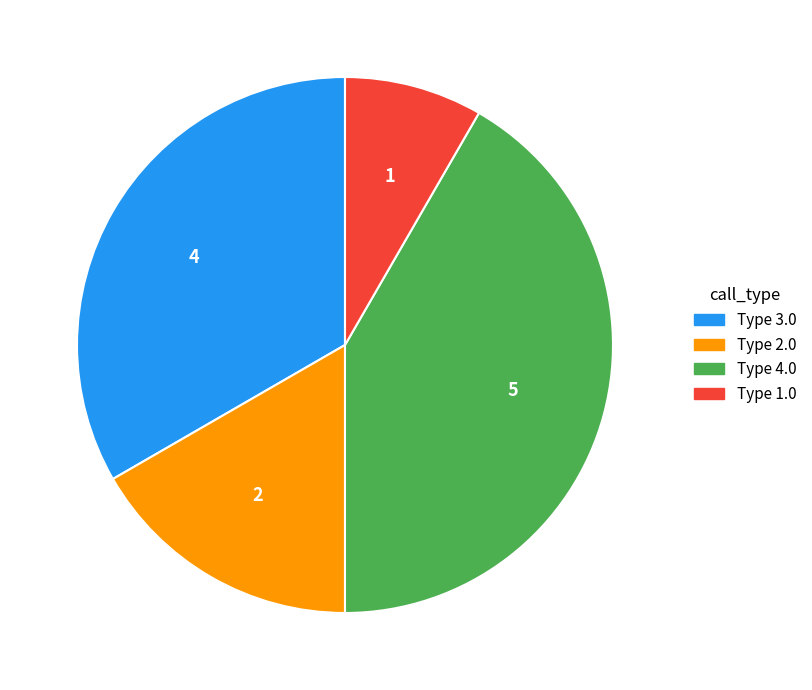

Does any single category account for the majority?

No